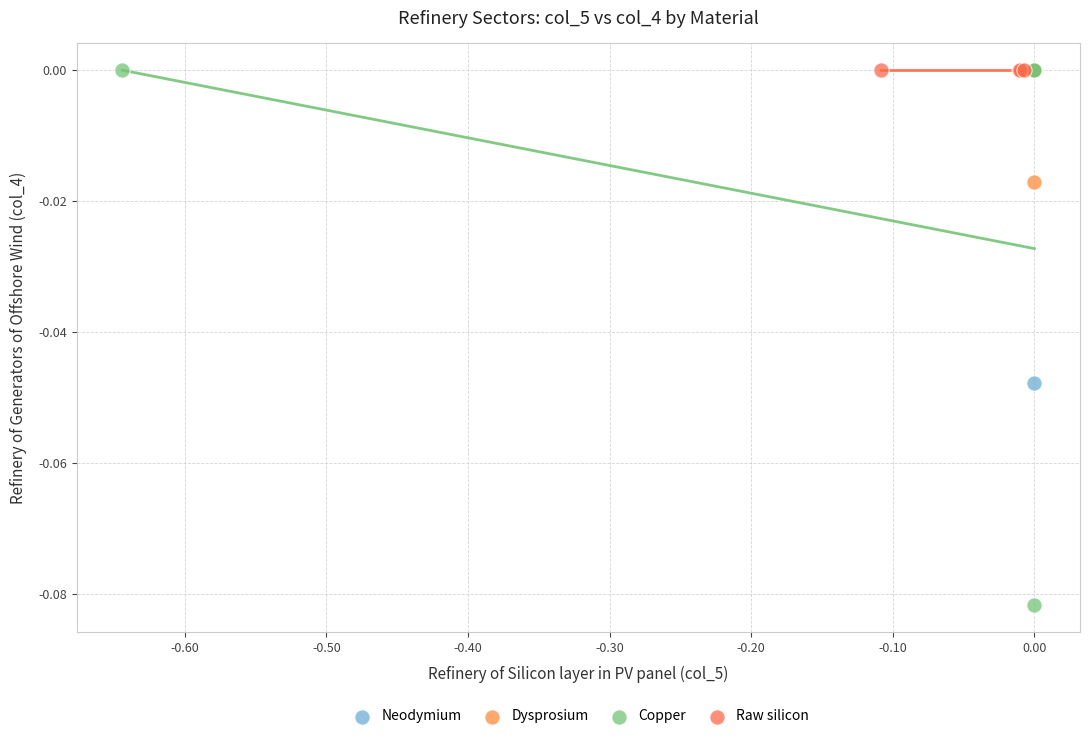

Which series contains the lowest Y value?

Copper